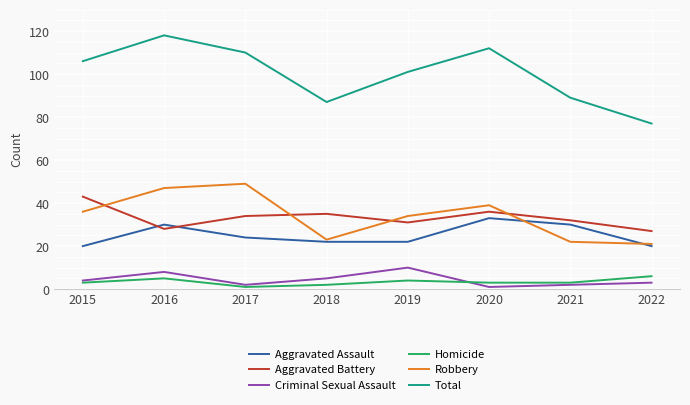

The value of Robbery at 2017 is 11. True or false?

False